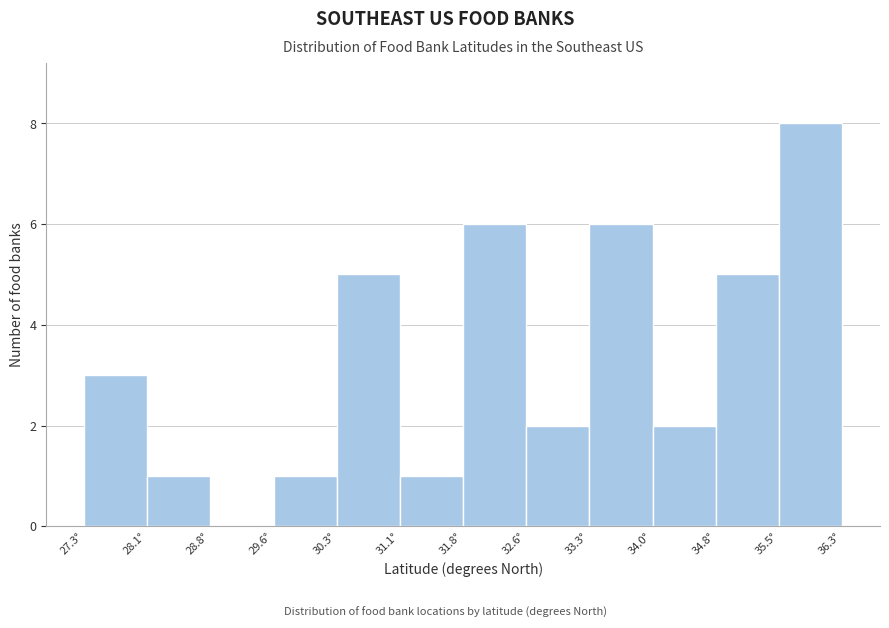

Over which range of the x-axis is the bar tallest?

35.5 to 36.3